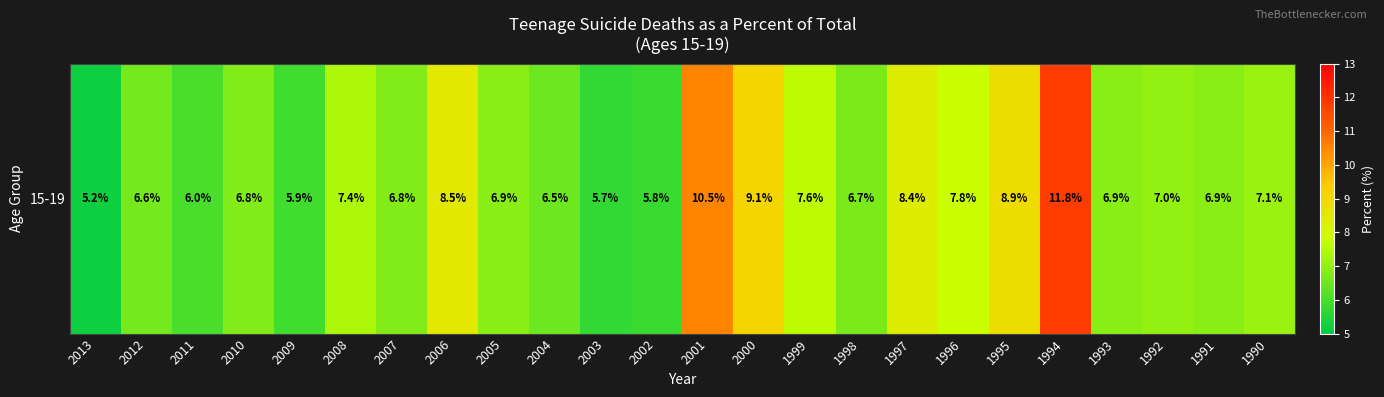

At which label is the value closest to 8?

1996